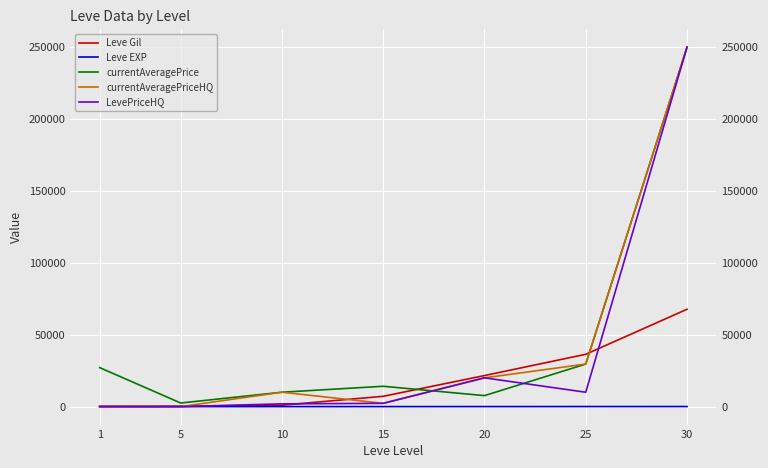

True or false: Leve EXP has a value of 1 at 1.

True